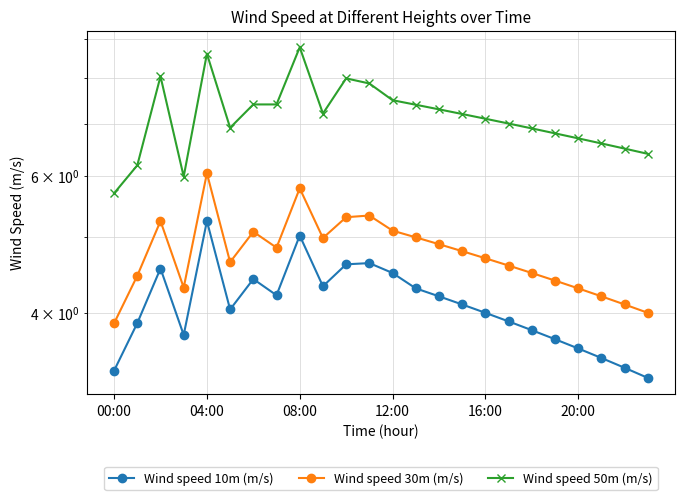

True or false: Wind speed 50m (m/s) has more than 0 points higher than both neighbors.

True